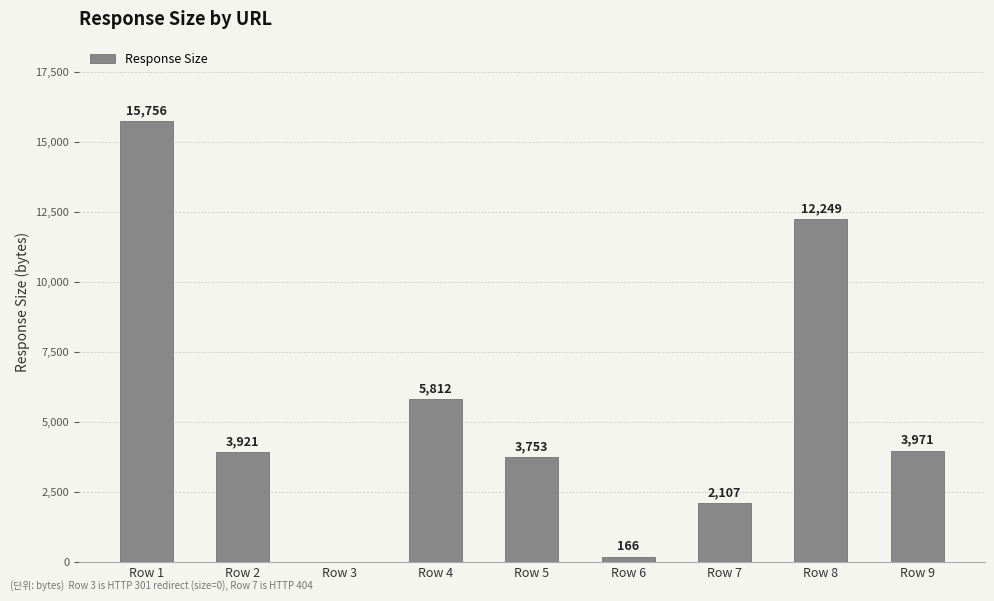

Between Row 3 and Row 6, which is larger?

Row 6